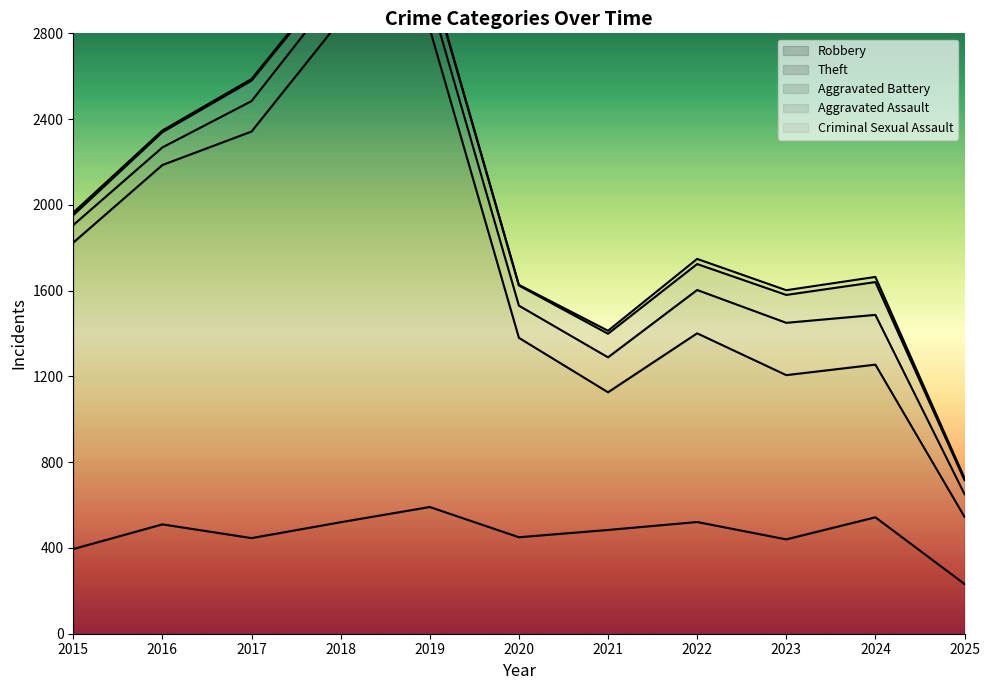

Reading left to right, transcribe all the data shown in this chart.

Robbery: 2015=395	2016=510	2017=446	2018=520	2019=591	2020=450	2021=484	2022=521	2023=440	2024=543	2025=232
Theft: 2015=1429	2016=1676	2017=1896	2018=2342	2019=2230	2020=930	2021=642	2022=880	2023=766	2024=712	2025=313
Aggravated Battery: 2015=82	2016=82	2017=142	2018=152	2019=148	2020=150	2021=163	2022=202	2023=244	2024=232	2025=106
Aggravated Assault: 2015=46	2016=71	2017=95	2018=77	2019=98	2020=94	2021=110	2022=121	2023=130	2024=153	2025=65
Criminal Sexual Assault: 2015=12	2016=8	2017=8	2018=11	2019=8	2020=3	2021=14	2022=24	2023=22	2024=24	2025=10